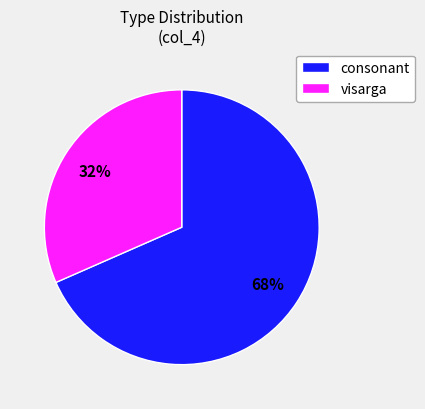

Combined, do consonant and visarga account for over 50%?

Yes